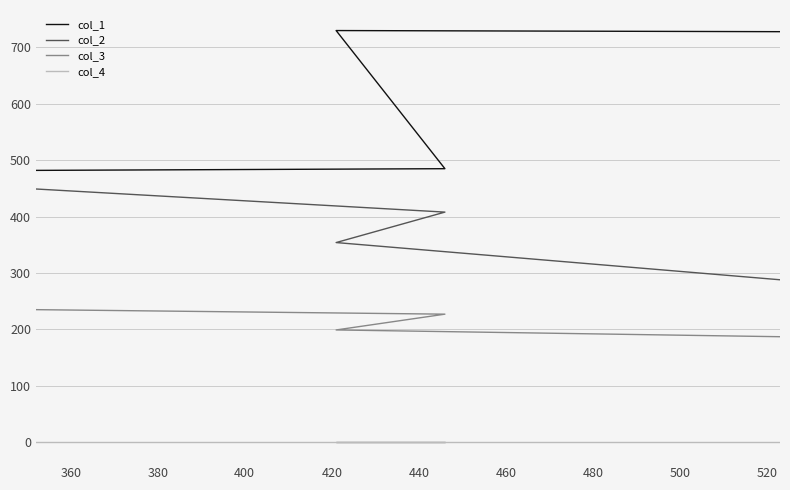

The col_4 series shows 1 at 360. True or false?

False